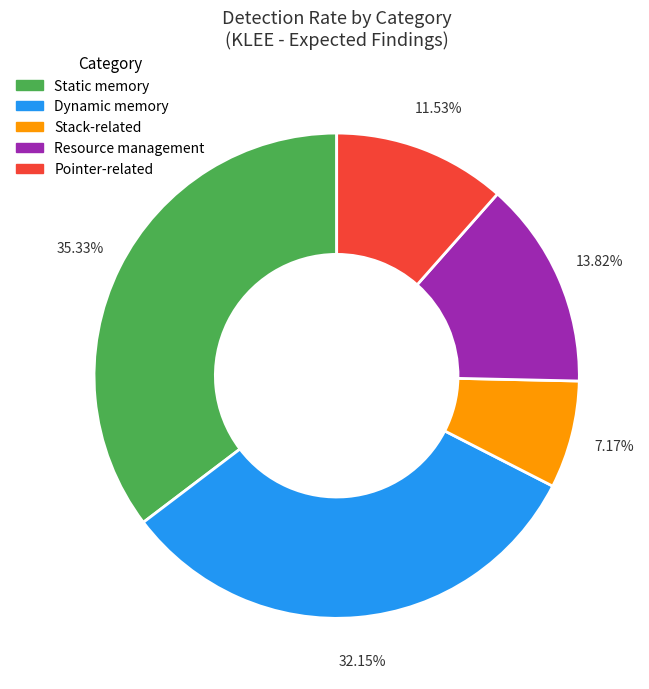

Which category has the biggest portion of the pie?

Static memory